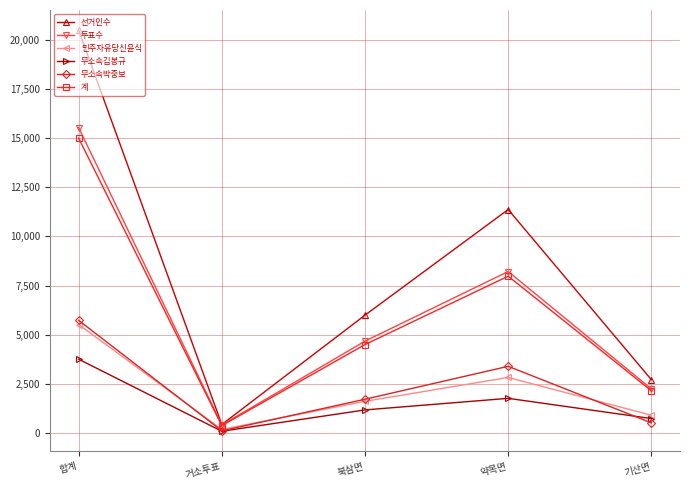

True or false: 계 and 무소속박중보 intersect in this chart.

False